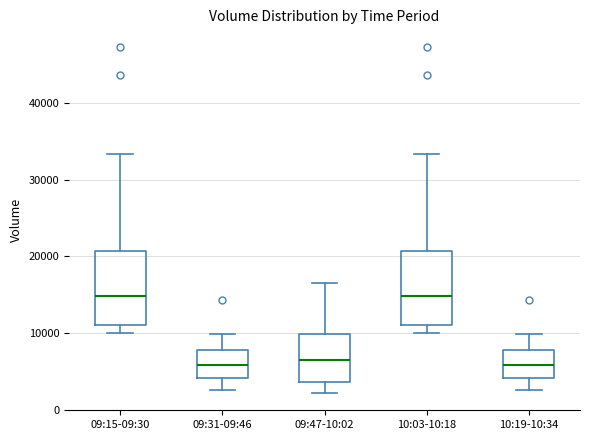

Where does the upper whisker of the box for 09:47-10:02 end on the y-axis? The values are not printed on the chart, so give them approximately, as read against the axis.

16000